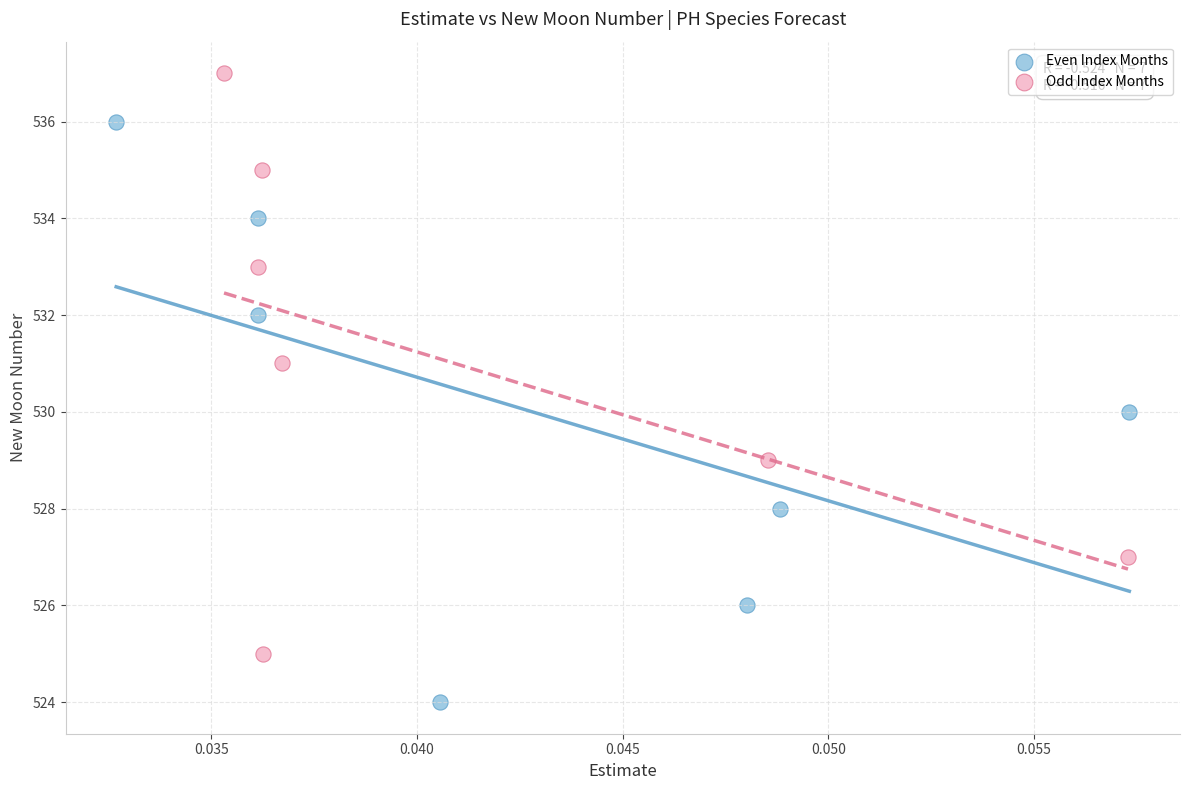

Which series reaches the maximum Y coordinate?

Odd Index Months